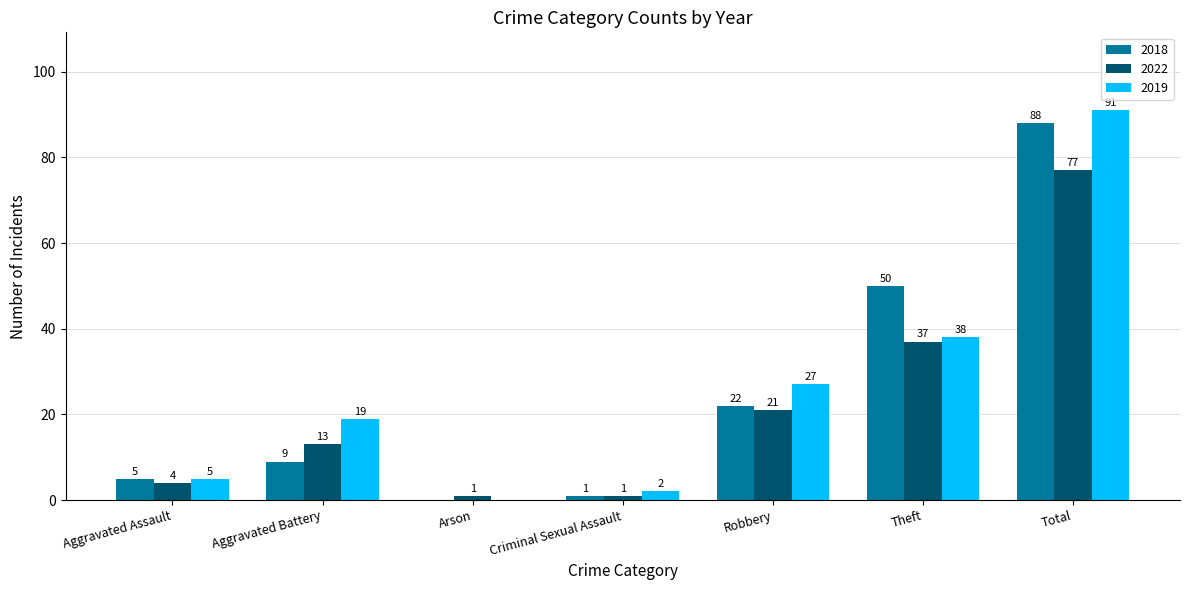

Which series changed the most between Aggravated Battery and Criminal Sexual Assault?

2019